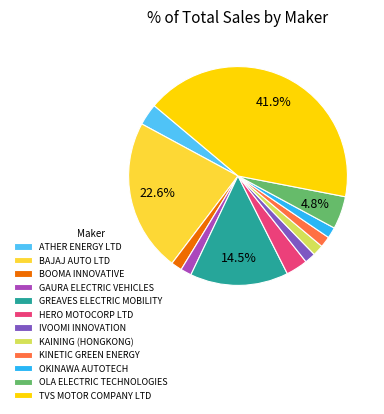

What percentage is the BOOMA INNOVATIVE slice, to the nearest percent?

2%